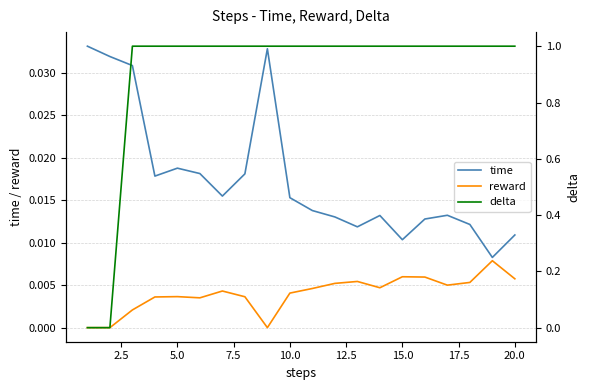

Reading left to right, extract all data points from this chart.

time: 0.0	0.0	0.0	0.0	0.0	0.0	0.0	0.0	0.0	0.0	0.0	0.0	0.0	0.0	0.0	0.0	0.0	0.0	0.0	0.0
reward: 0.0	0.0	0.0	0.0	0.0	0.0	0.0	0.0	0.0	0.0	0.0	0.0	0.0	0.0	0.0	0.0	0.0	0.0	0.0	0.0
delta: 0.0	0.0	1.0	1.0	1.0	1.0	1.0	1.0	1.0	1.0	1.0	1.0	1.0	1.0	1.0	1.0	1.0	1.0	1.0	1.0